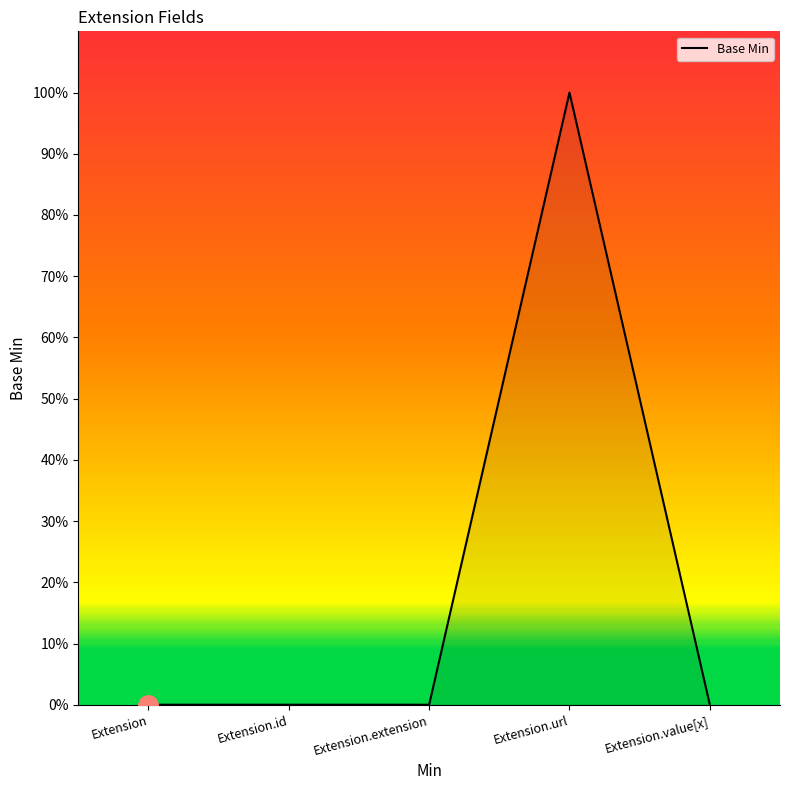

True or false: the data has more than 1 interior local peaks.

False